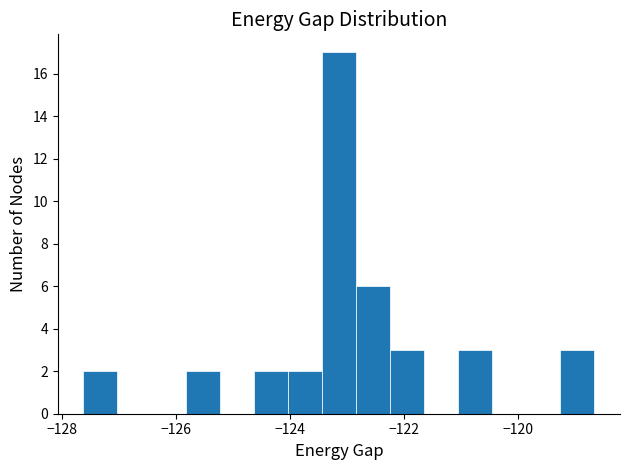

Read against the x-axis, roughly where is the centre of the tallest bar?

-123.2